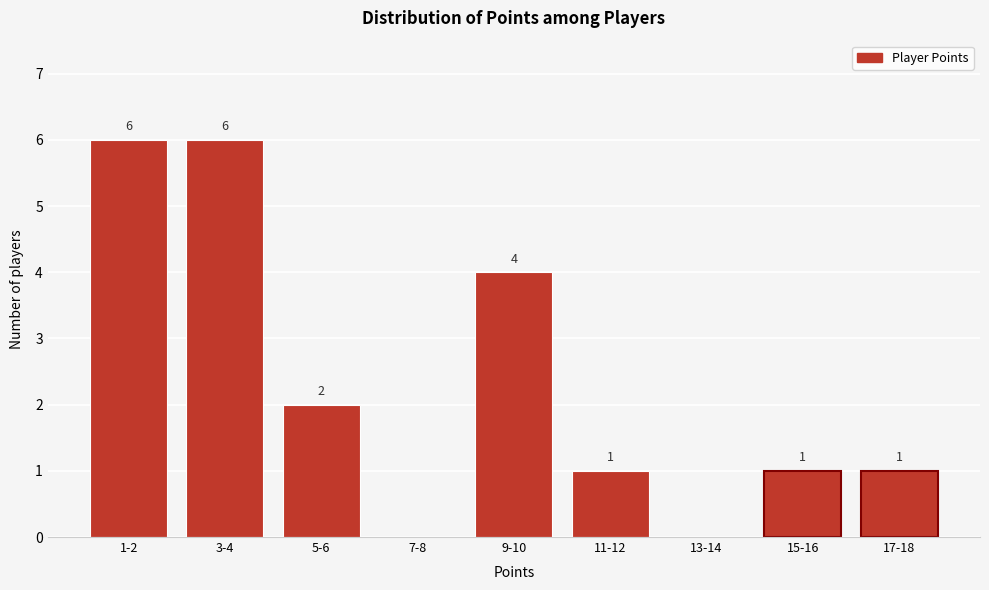

Reading right to left, transcribe all the data shown in this chart.

17-18=1	15-16=1	13-14=0	11-12=1	9-10=4	7-8=0	5-6=2	3-4=6	1-2=6